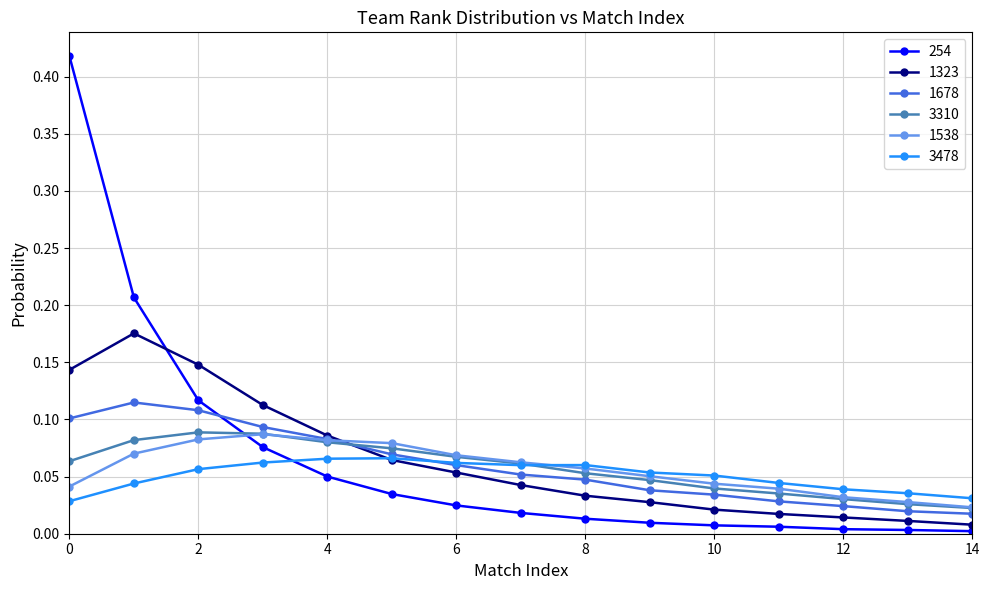

True or false: 3478 has more than 0 points higher than both neighbors.

True